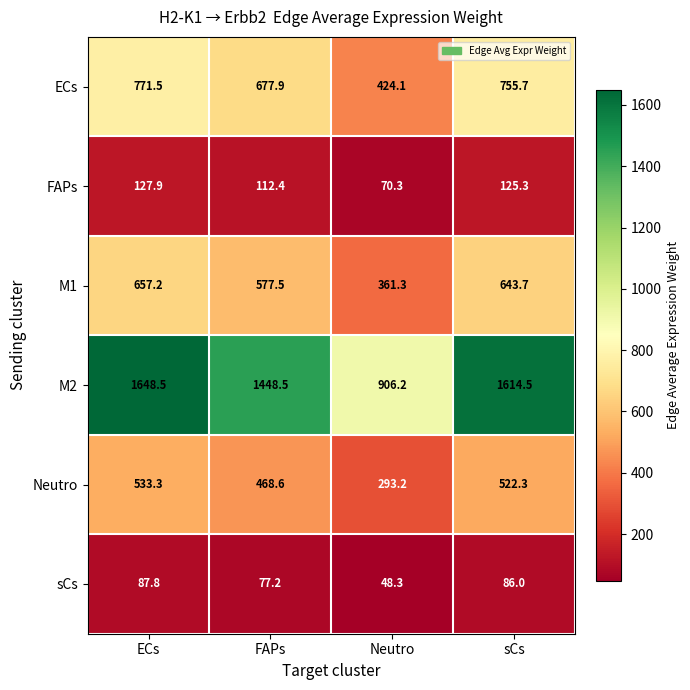

What is the total value across all series at Neutro?

2103.4